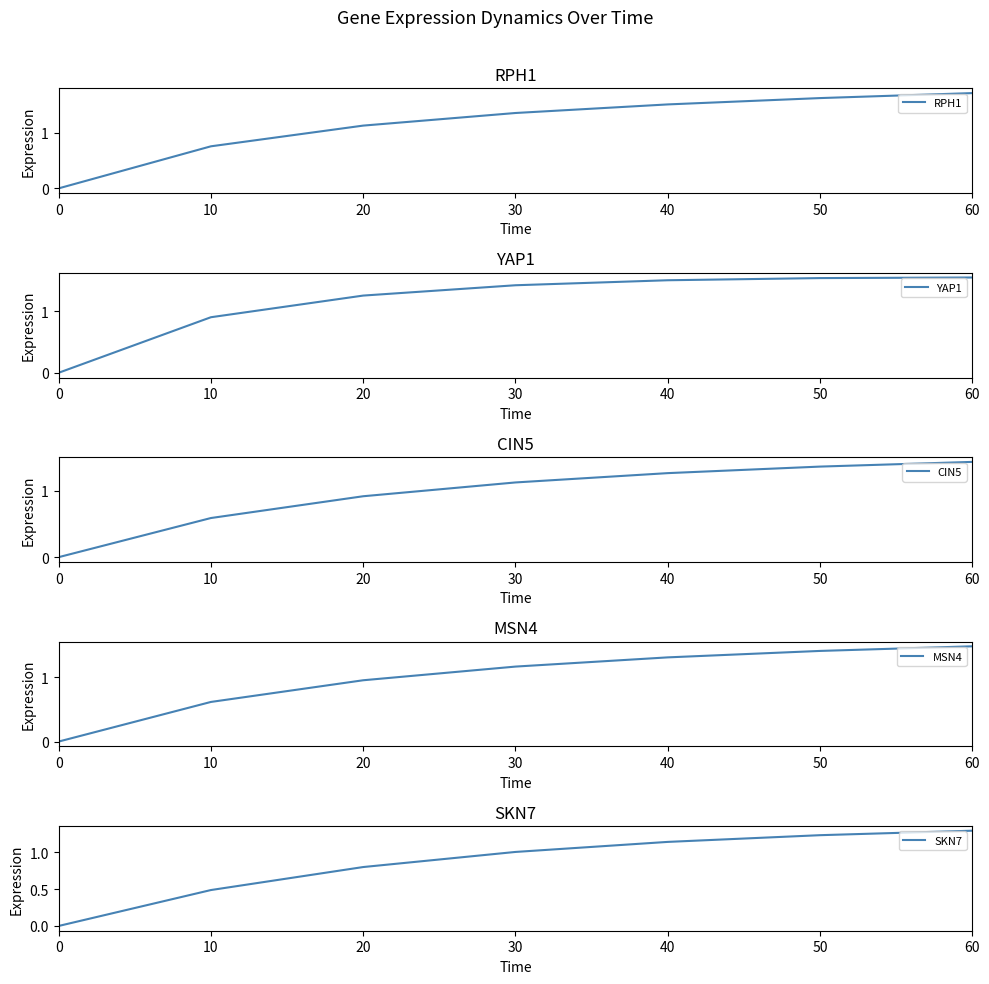

What is the value of the MSN4 point at the 3rd from the left?

1.0